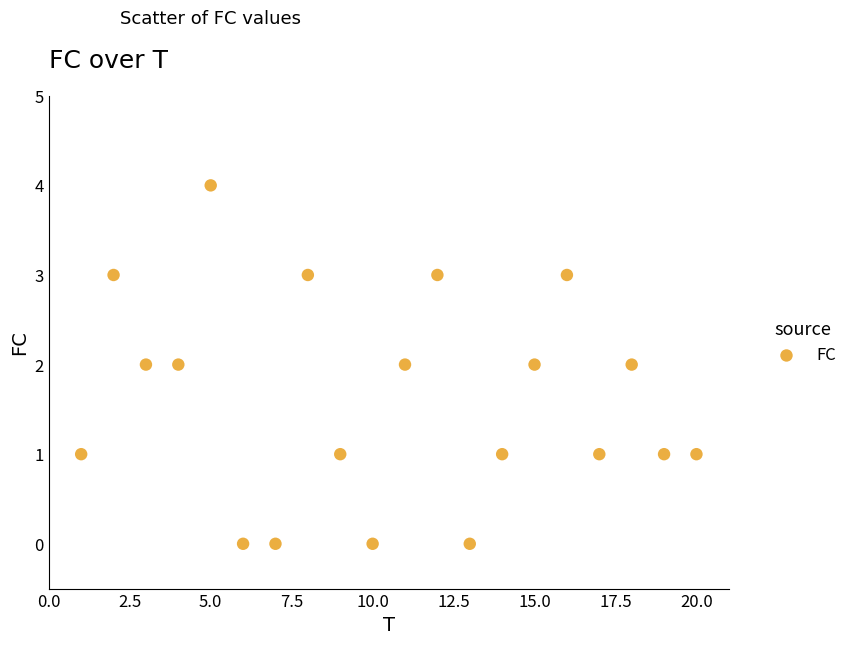

What is the range of X values (max minus min)?

19